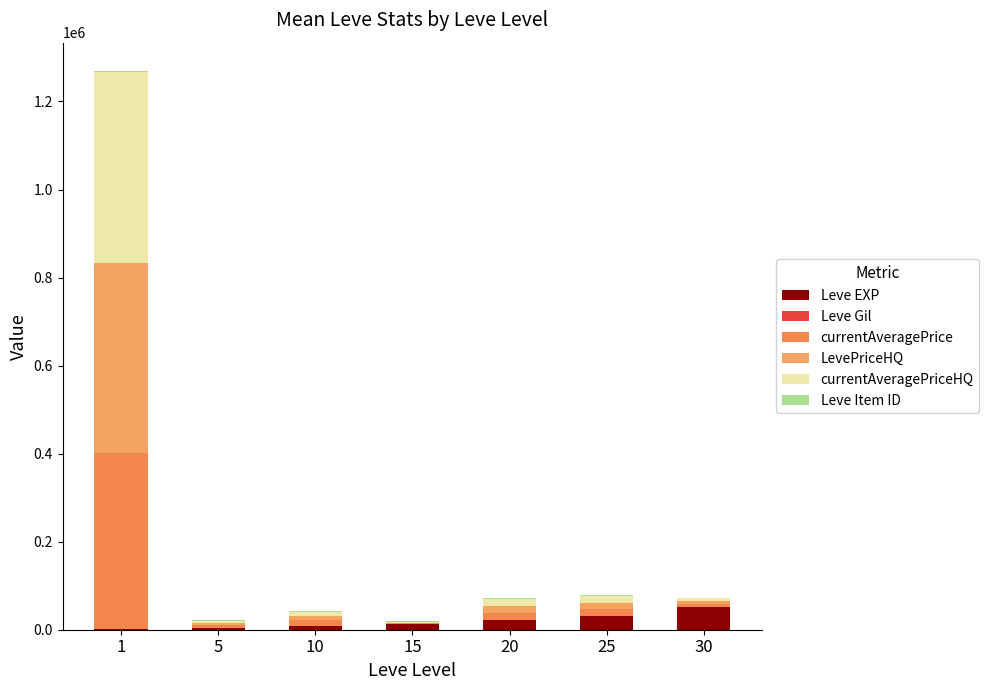

How many distinct data groups are displayed?

6